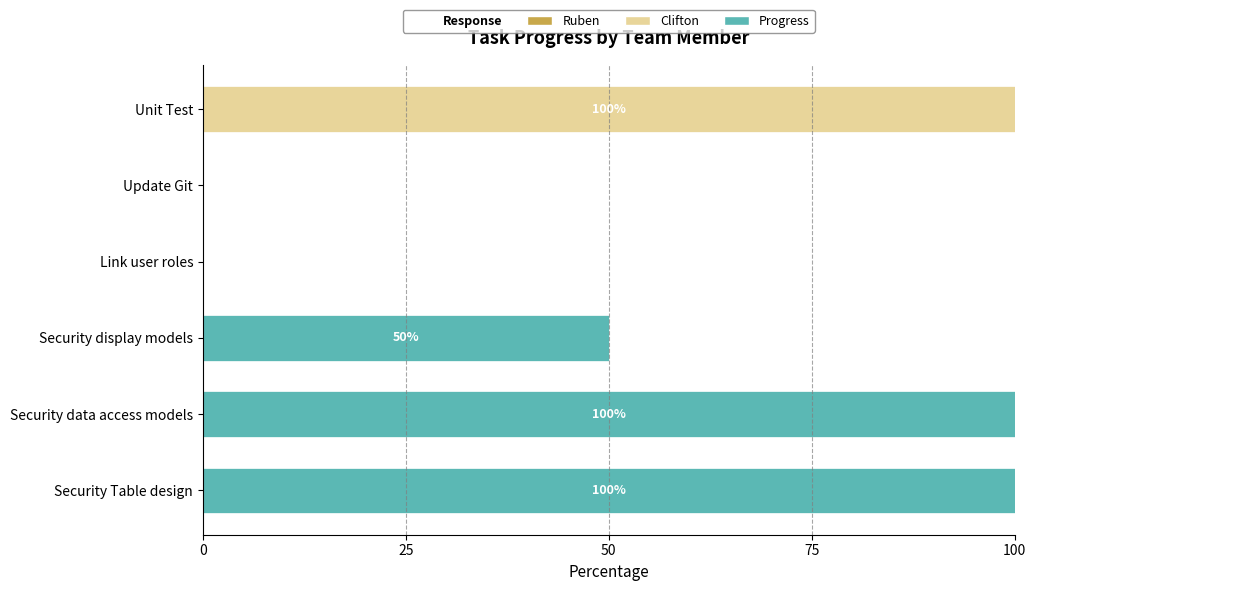

Is it true that Clifton equals 0.0 at Security data access models?

True